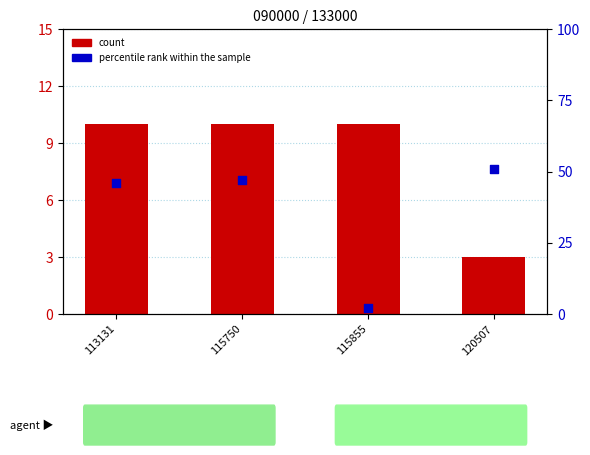

Is the value of percentile rank within the sample at 113131 greater than the value of count at 115855?

Yes